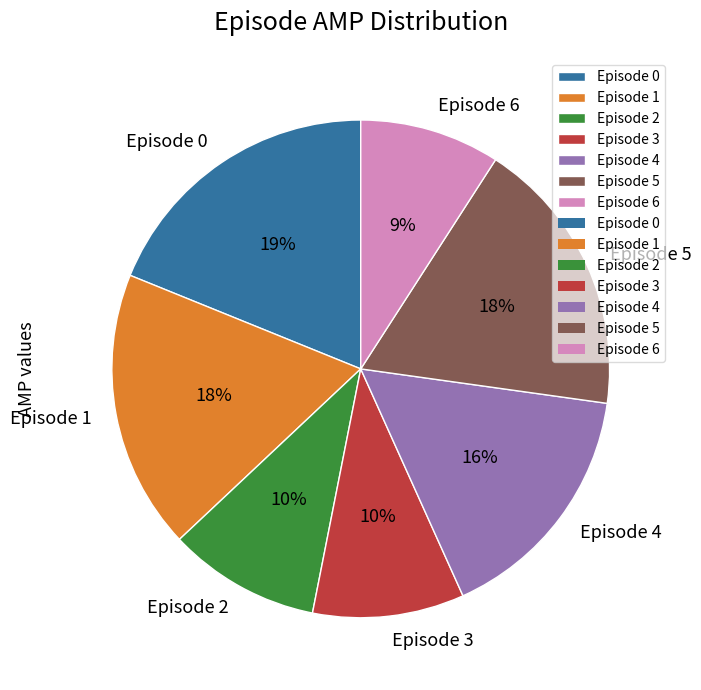

To the nearest percent, what is the difference between the Episode 0 and Episode 2 slice percentages?

9%